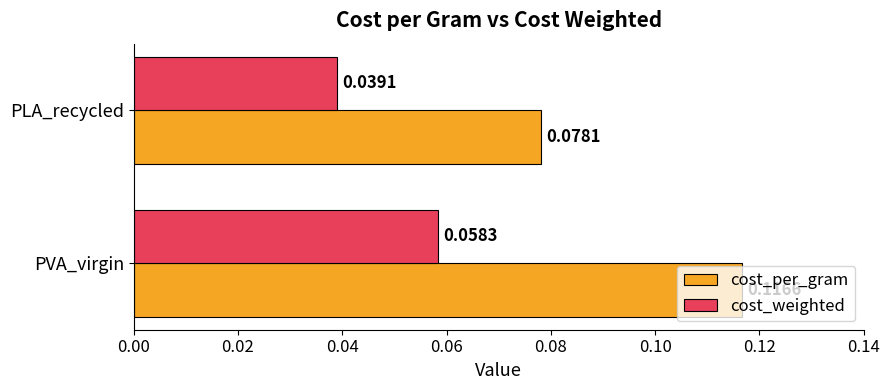

Rank the series by their average value, from highest to lowest.

cost_per_gram, cost_weighted